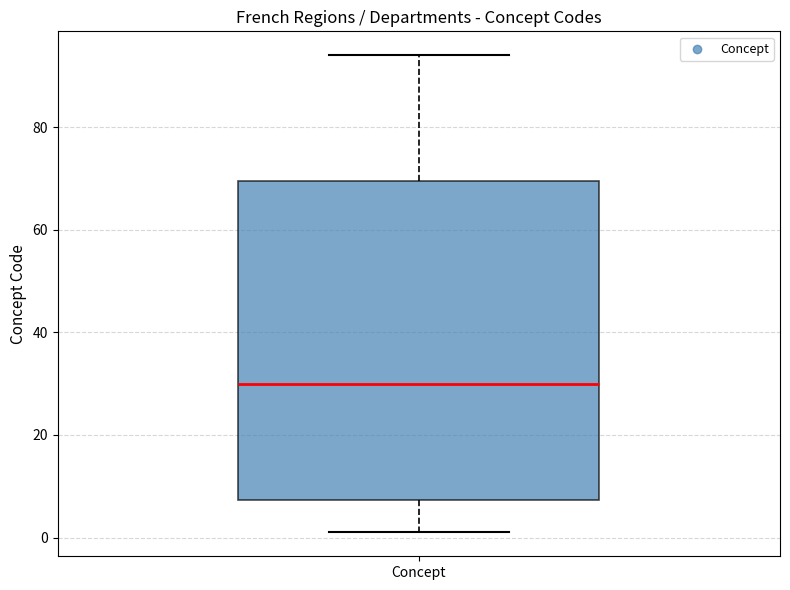

Where is the lower edge of the box for Concept on the y-axis? The values are not printed on the chart, so give them approximately, as read against the axis.

8